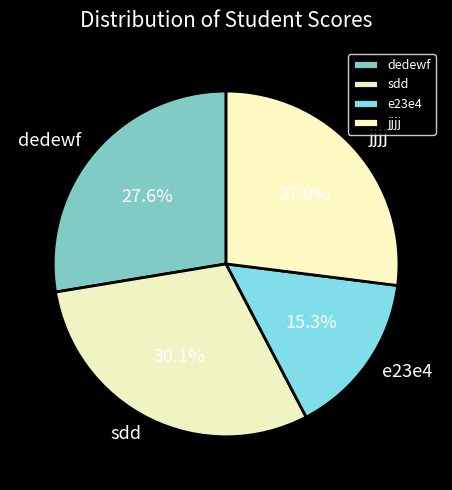

Does any single category account for the majority?

No